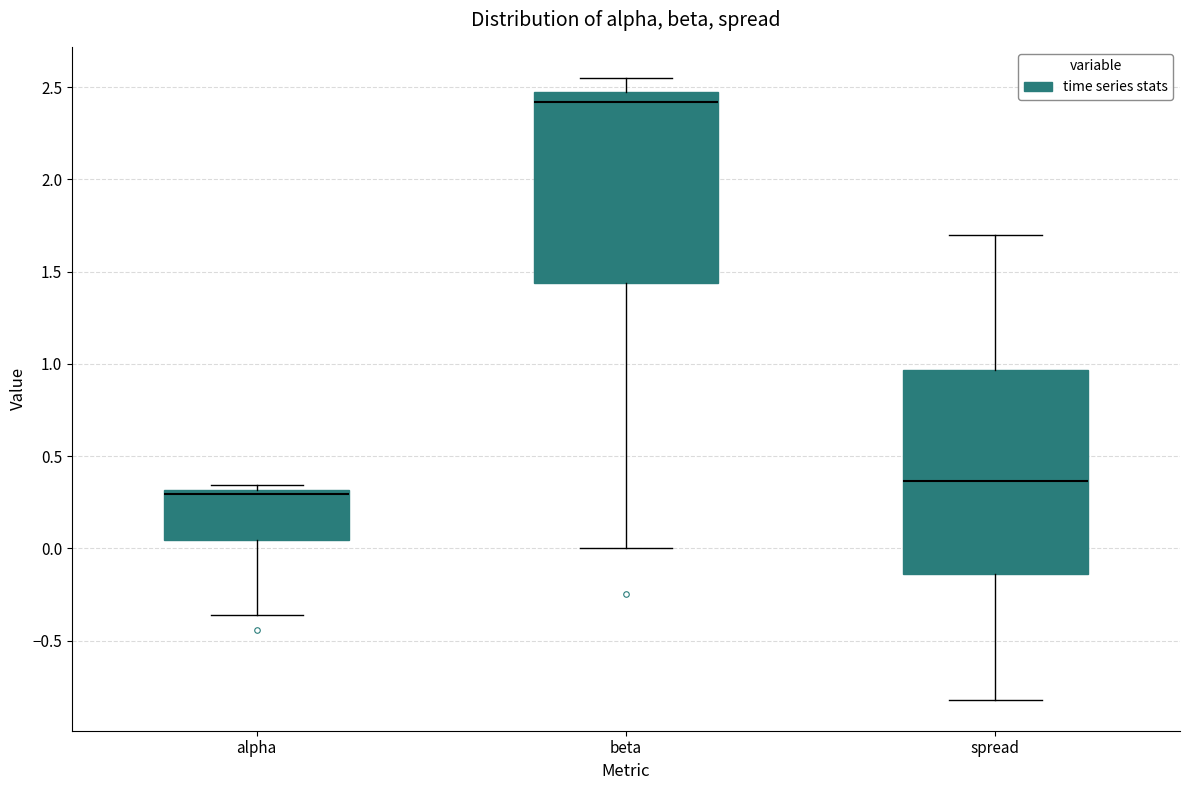

Where is the upper edge of the box for spread on the y-axis? The values are not printed on the chart, so give them approximately, as read against the axis.

0.95